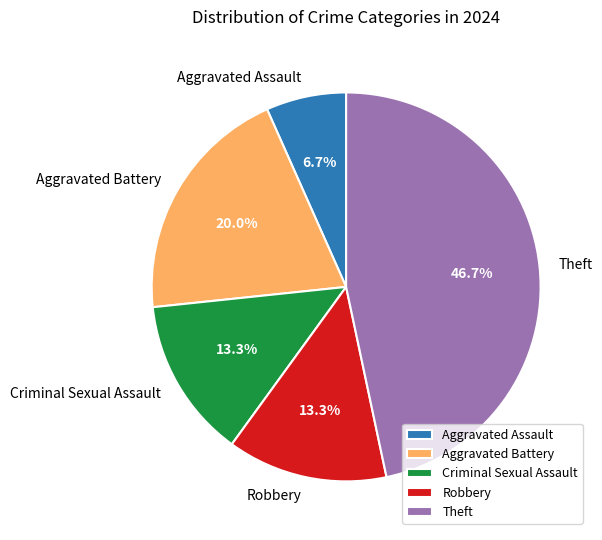

True or false: Robbery accounts for 13% of the total.

True